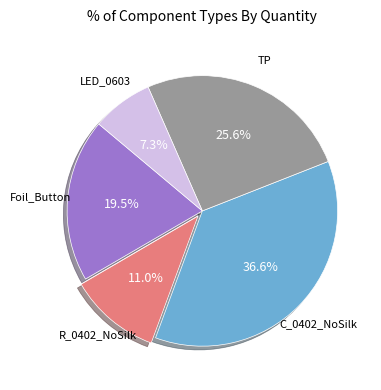

Does any single category account for the majority?

No